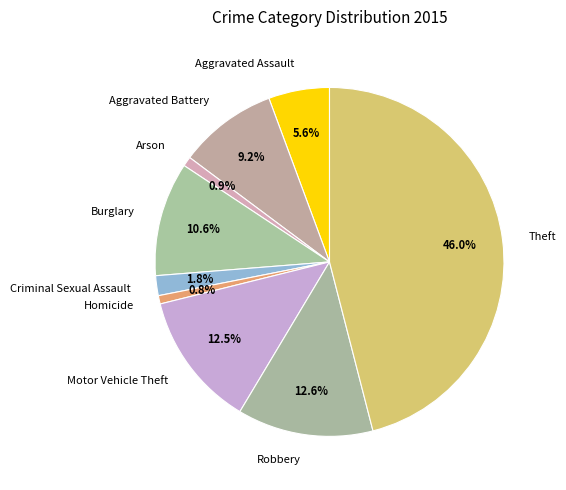

The Criminal Sexual Assault slice represents 2% of the pie. True or false?

True